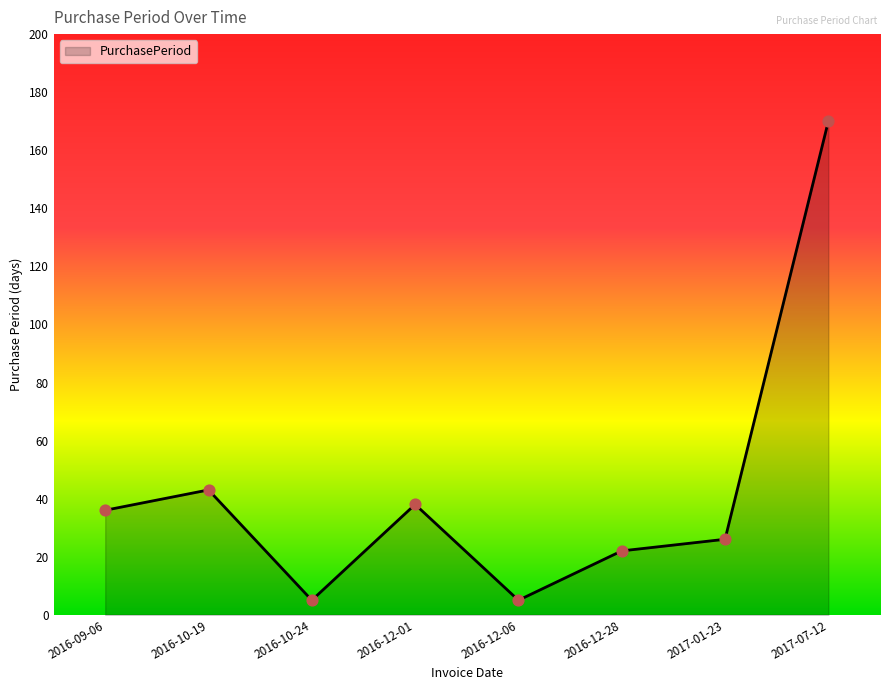

What is the change in value from 2016-09-06 to 2017-07-12?

+134